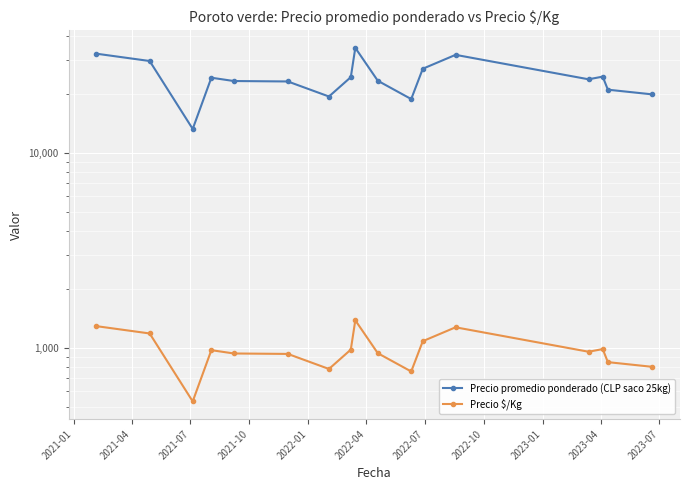

What is the spread (max minus min) of values at 15?

20291.0